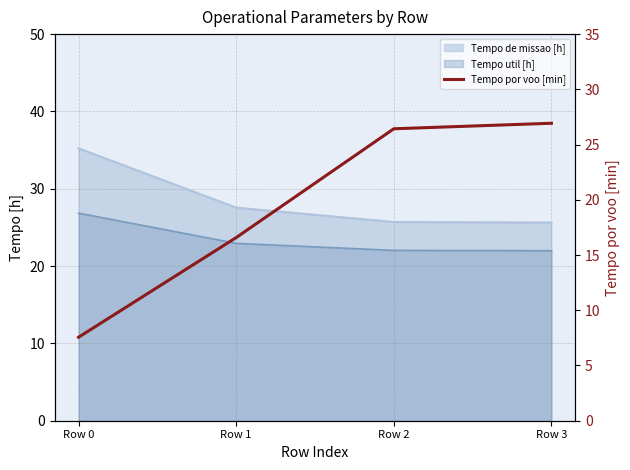

How many data points does each series have?

4